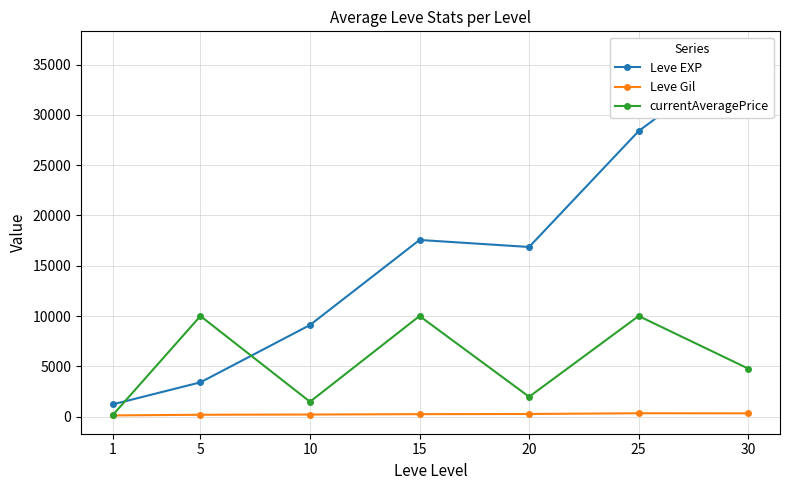

What is the sum of the Leve EXP values at 10 and 30?

45599.2